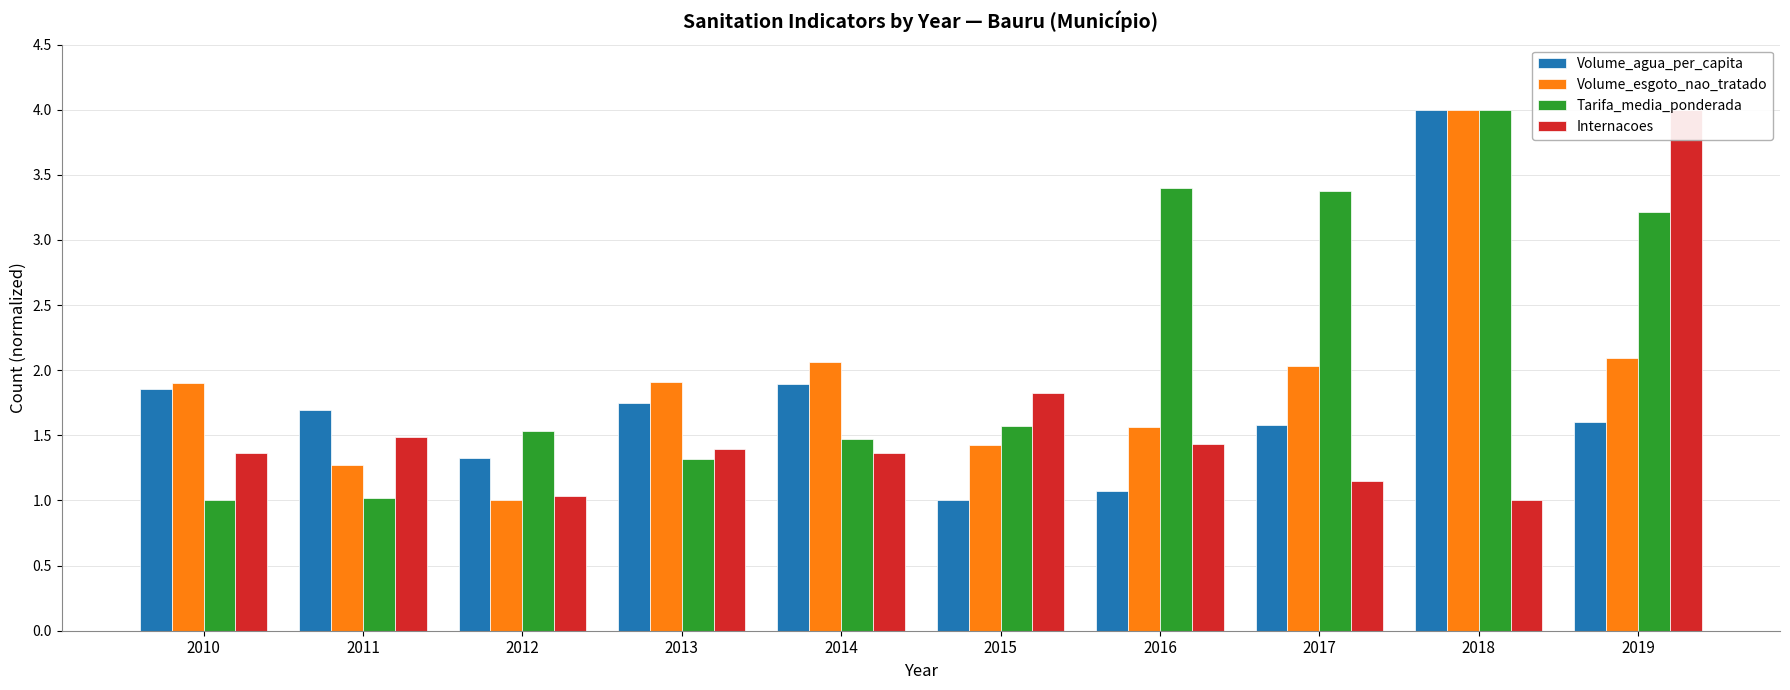

What are all the series names shown in the legend?

Volume_agua_per_capita, Volume_esgoto_nao_tratado, Tarifa_media_ponderada, Internacoes